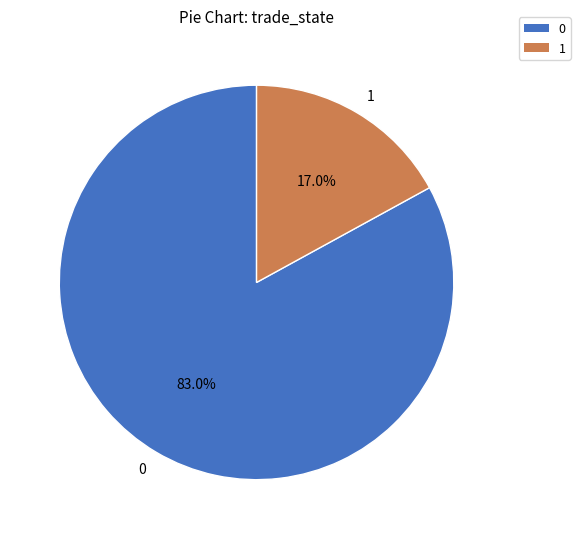

Does 1 account for over 50% of the chart?

No